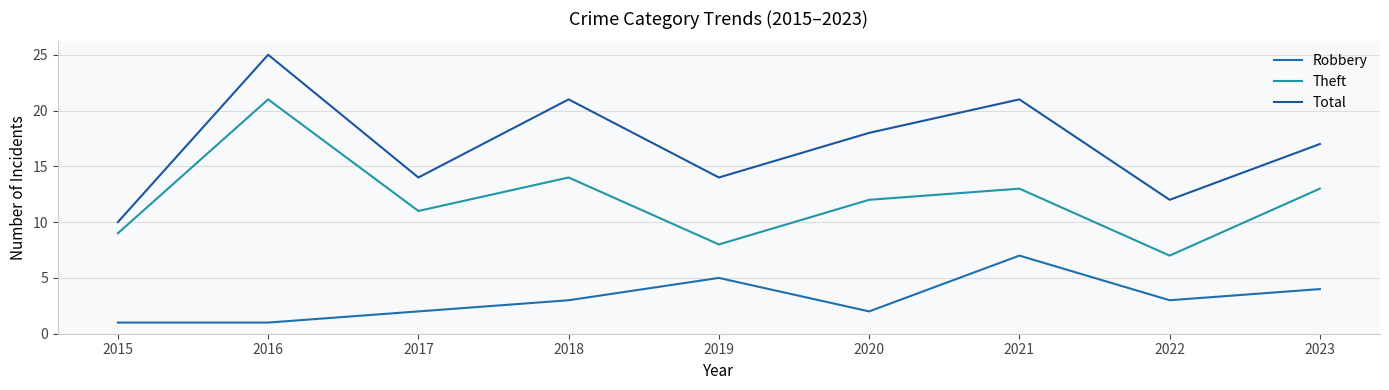

Which series has the largest range (max minus min)?

Total